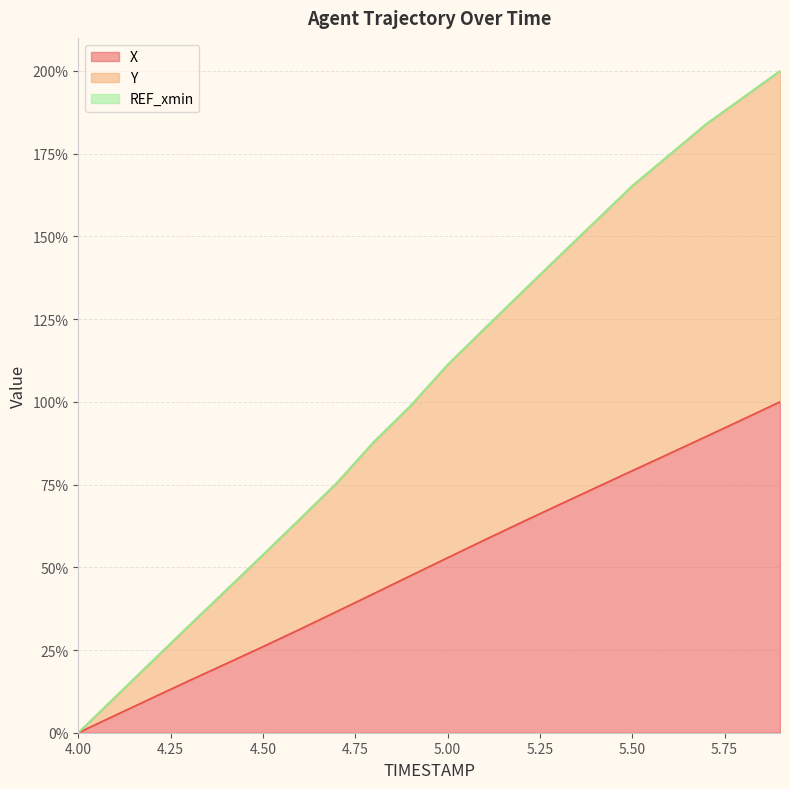

At which label does X reach its peak?

5.9